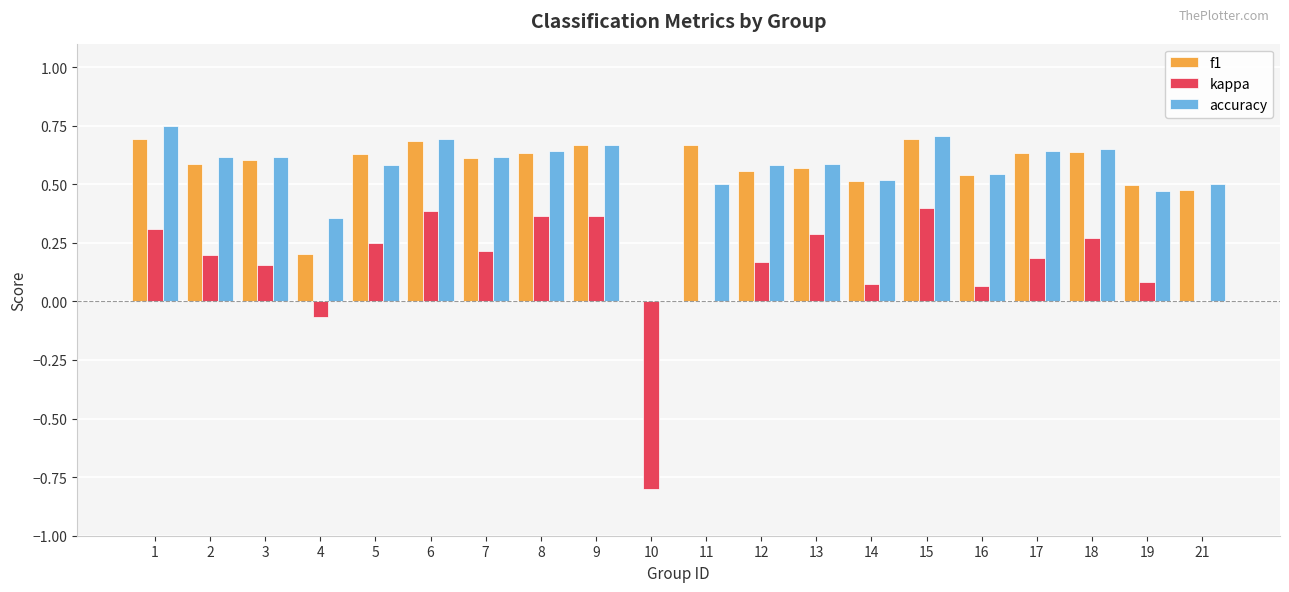

How many values in accuracy are above zero?

19